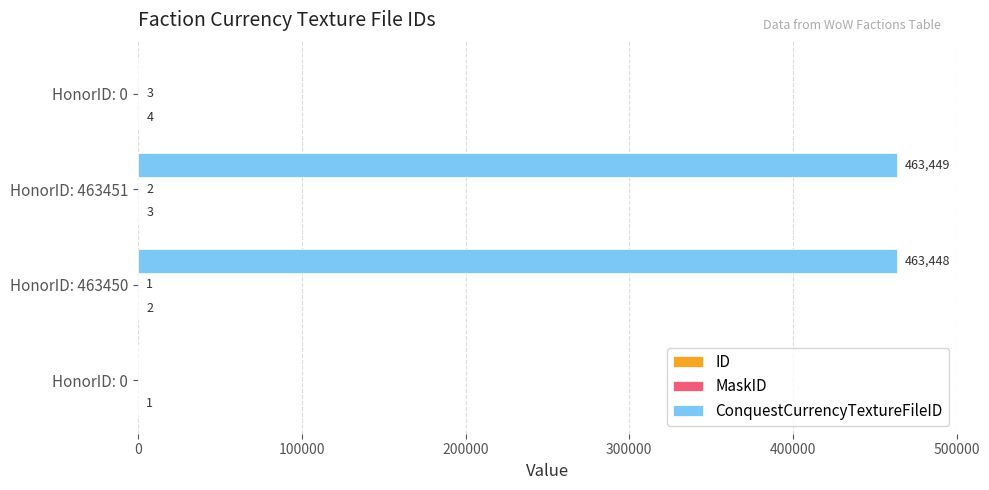

How many distinct data groups are displayed?

3